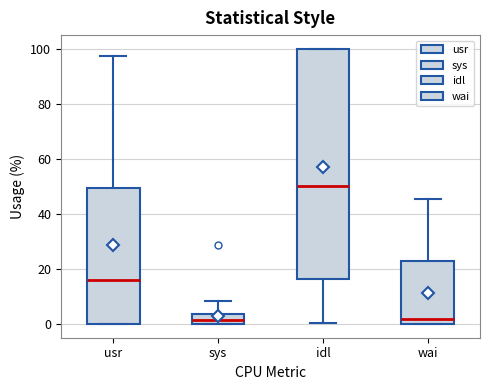

Reading left to right, transcribe this box plot: for each box, give where its median line is, the range the box spans, and where its two whiskers end, as read against the y-axis. The values are not printed on the chart, so give them approximately, as read against the axis.

usr: median 16, box 0 to 50, whiskers 0 to 98
sys: median 2, box 0 to 4, whiskers 0 to 8
idl: median 50, box 16 to 100, whiskers 0 to 100
wai: median 2, box 0 to 22, whiskers 0 to 46